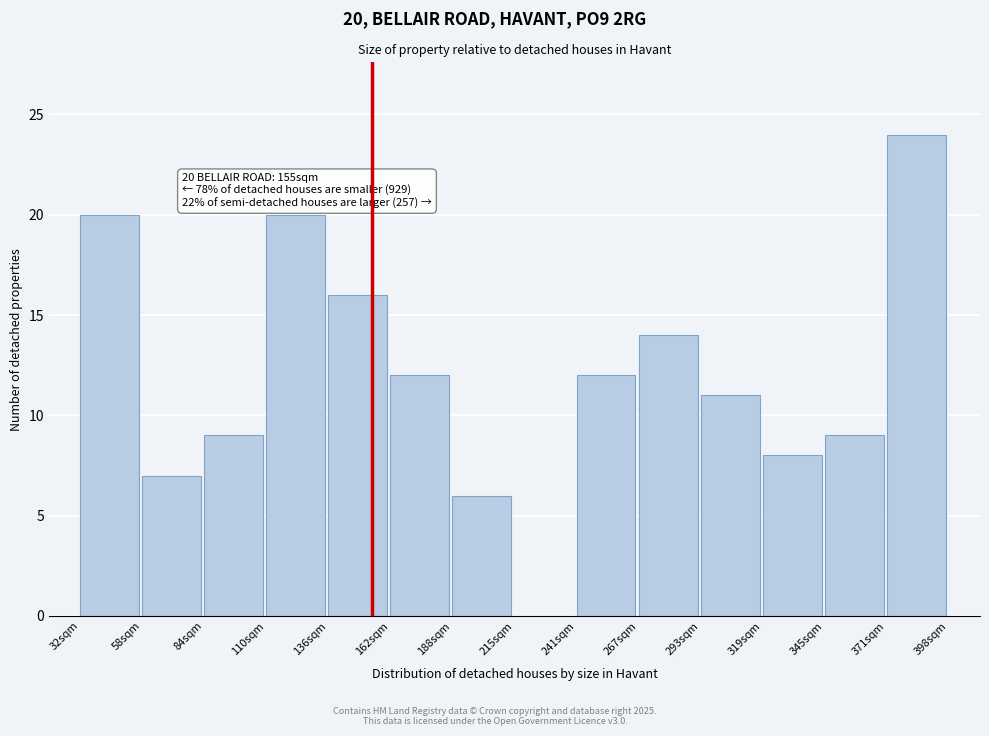

Over which range of the x-axis is the bar tallest?

370 to 400